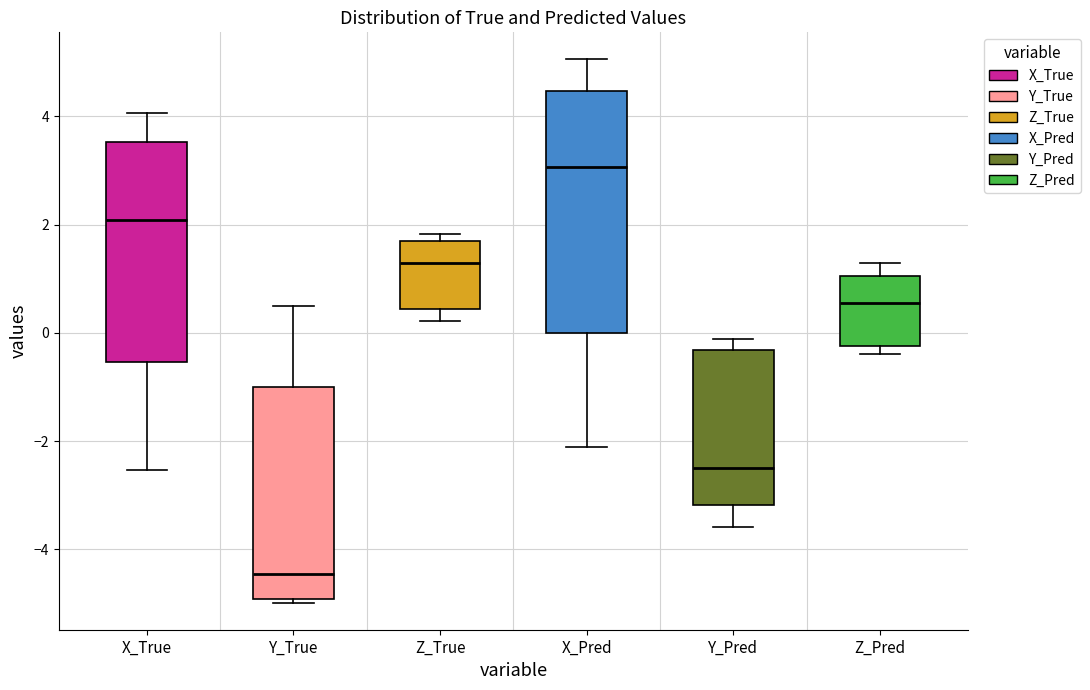

Reading left to right, transcribe this box plot: for each box, give where its median line is, the range the box spans, and where its two whiskers end, as read against the y-axis. The values are not printed on the chart, so give them approximately, as read against the axis.

X_True: median 2.0, box -0.6 to 3.6, whiskers -2.6 to 4.0
Y_True: median -4.4, box -5.0 to -1.0, whiskers -5.0 (just below the box's lower edge) to 0.6
Z_True: median 1.2, box 0.4 to 1.6, whiskers 0.2 to 1.8
X_Pred: median 3.0, box 0.0 to 4.4, whiskers -2.2 to 5.0
Y_Pred: median -2.4, box -3.2 to -0.4, whiskers -3.6 to -0.2
Z_Pred: median 0.6, box -0.2 to 1.0, whiskers -0.4 to 1.2